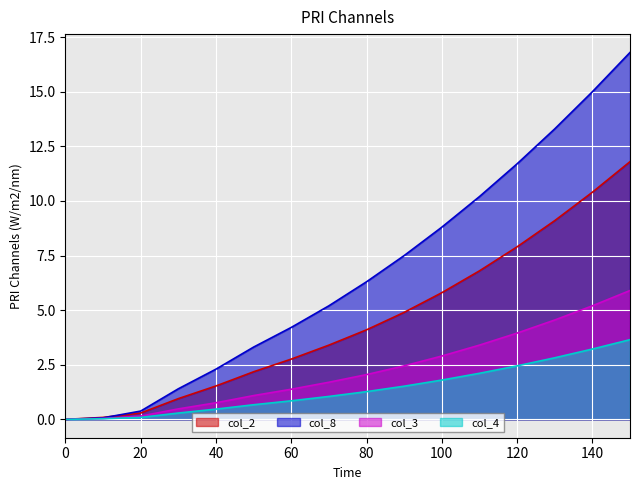

True or false: col_2 has more than 0 interior local peaks.

False